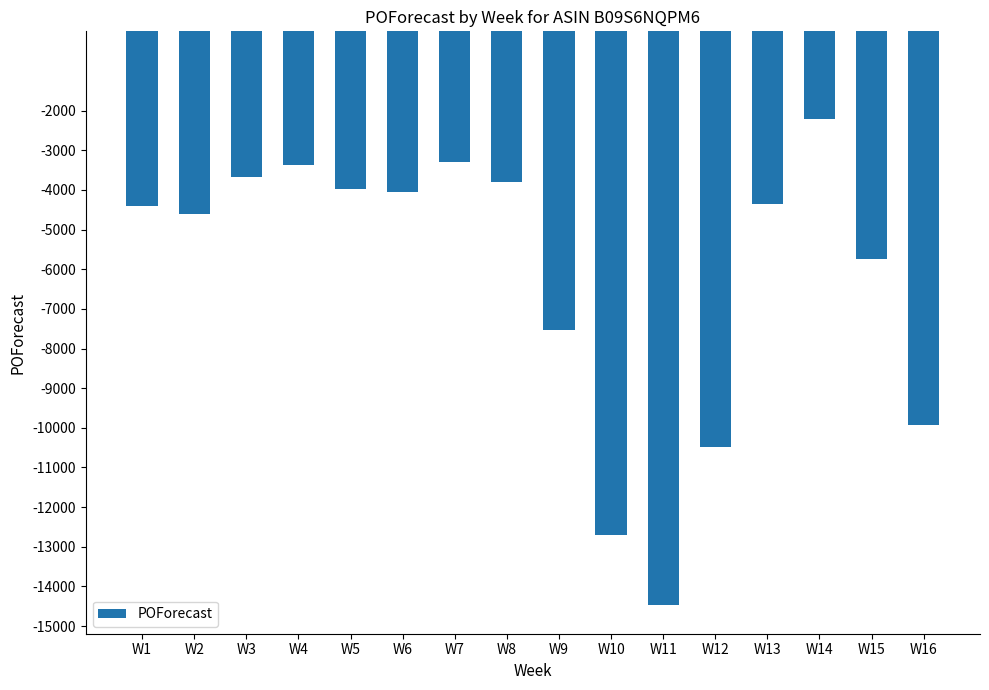

What is the sum of the values at W10 and W14?

-14912